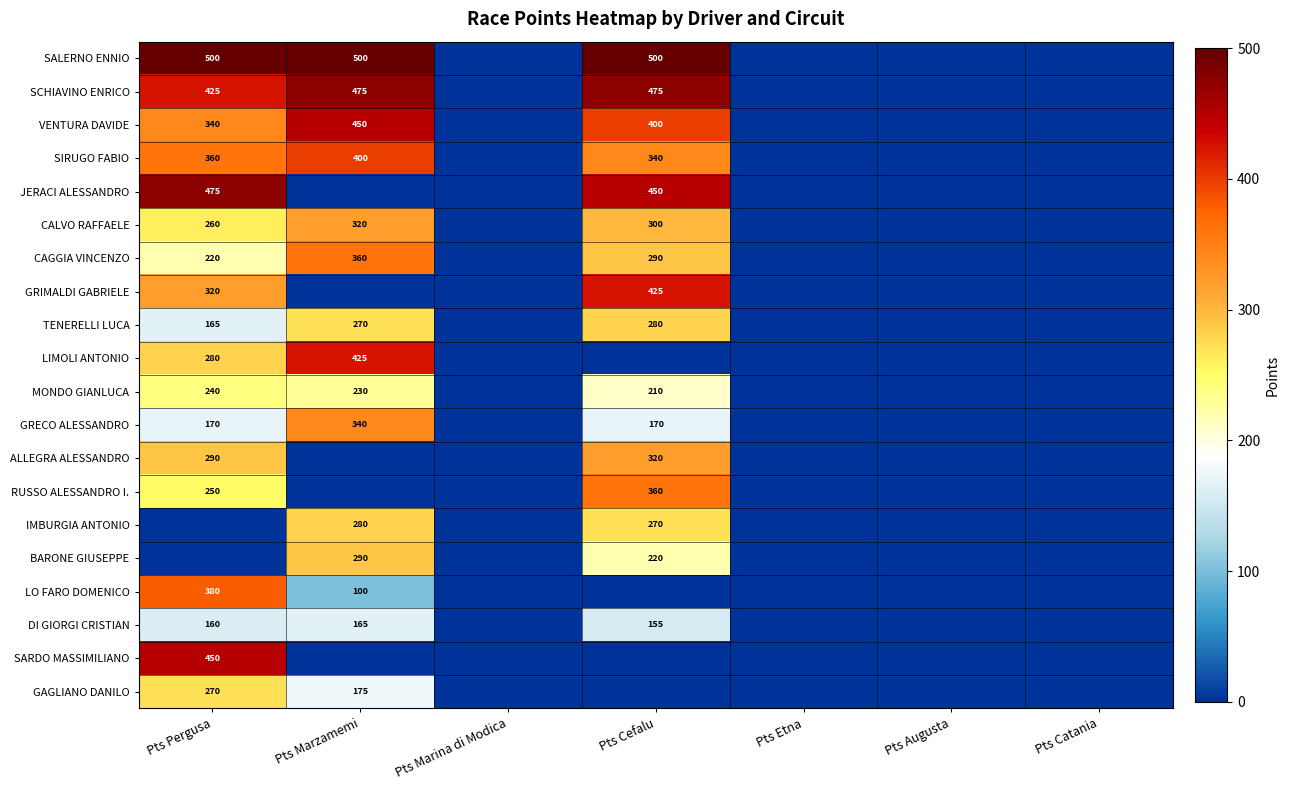

Count the number of data series in this chart.

20